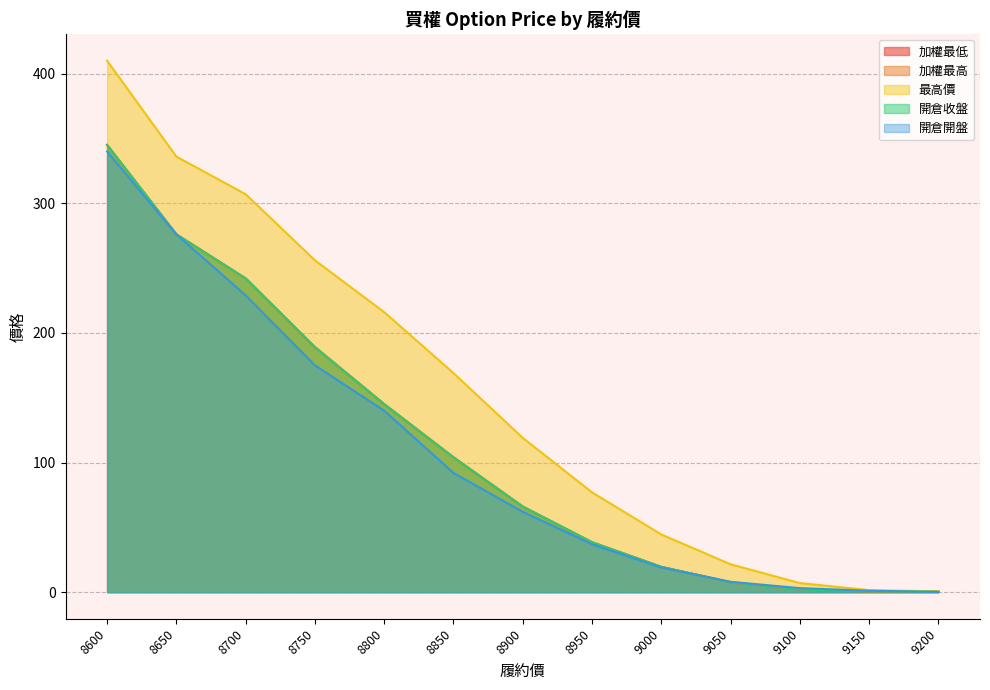

What is the total value across all series at 8800?

791.0